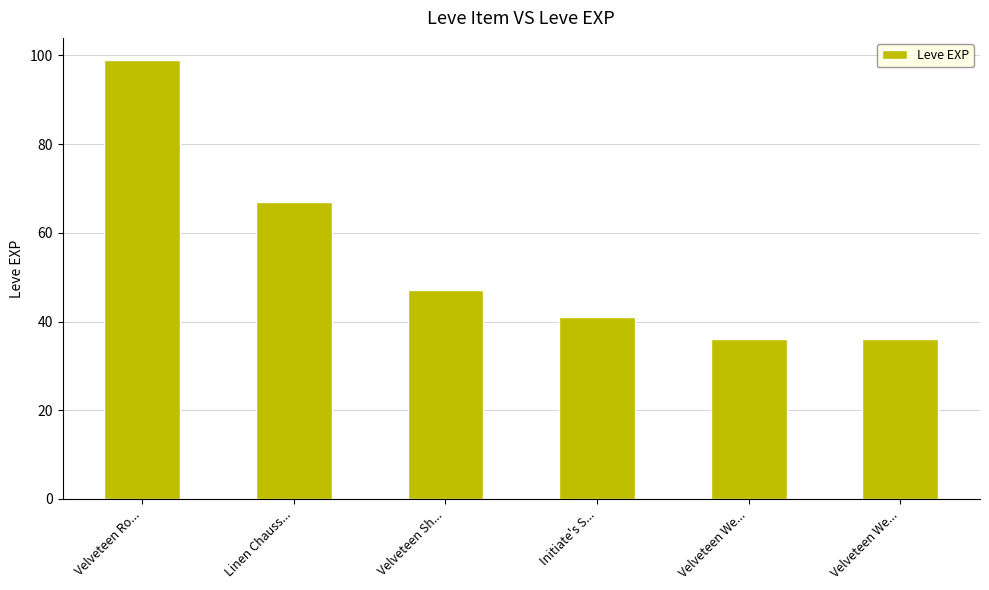

What is the value of the 1st bar from the left?

99